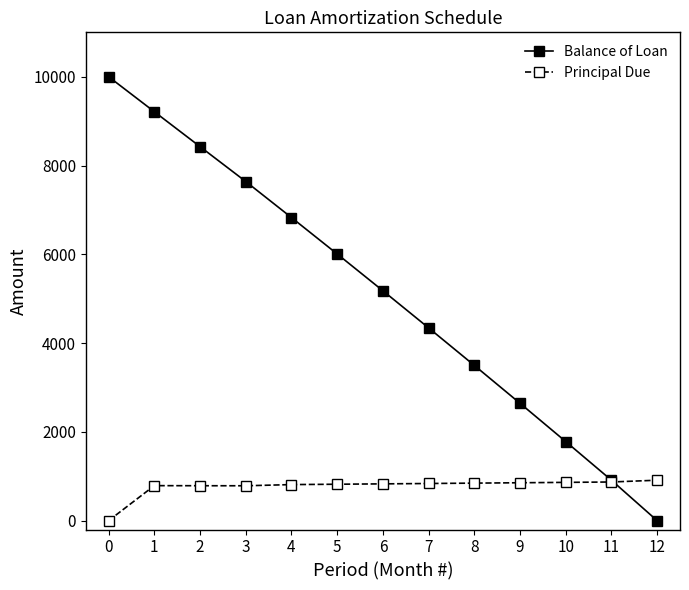

Is it true that Balance of Loan equals 1307.5 at 11?

False